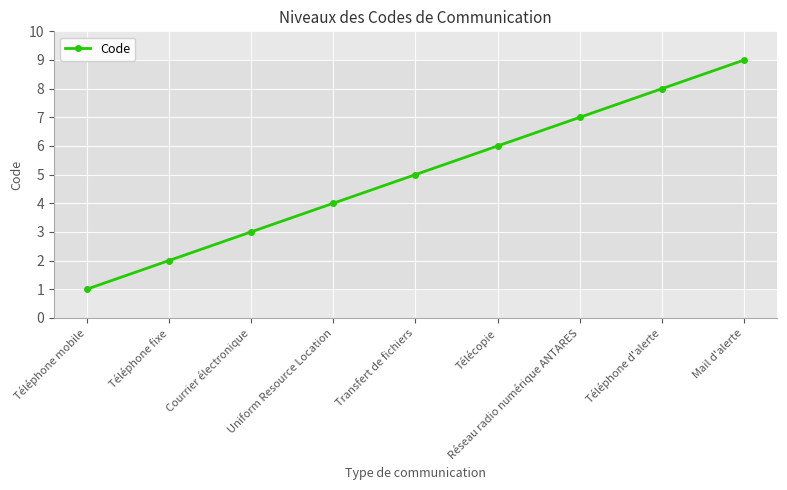

Rank the categories by value from highest to lowest.

Mail d'alerte, Téléphone d'alerte, Réseau radio numérique ANTARES, Télécopie, Transfert de fichiers, Uniform Resource Location, Courrier électronique, Téléphone fixe, Téléphone mobile